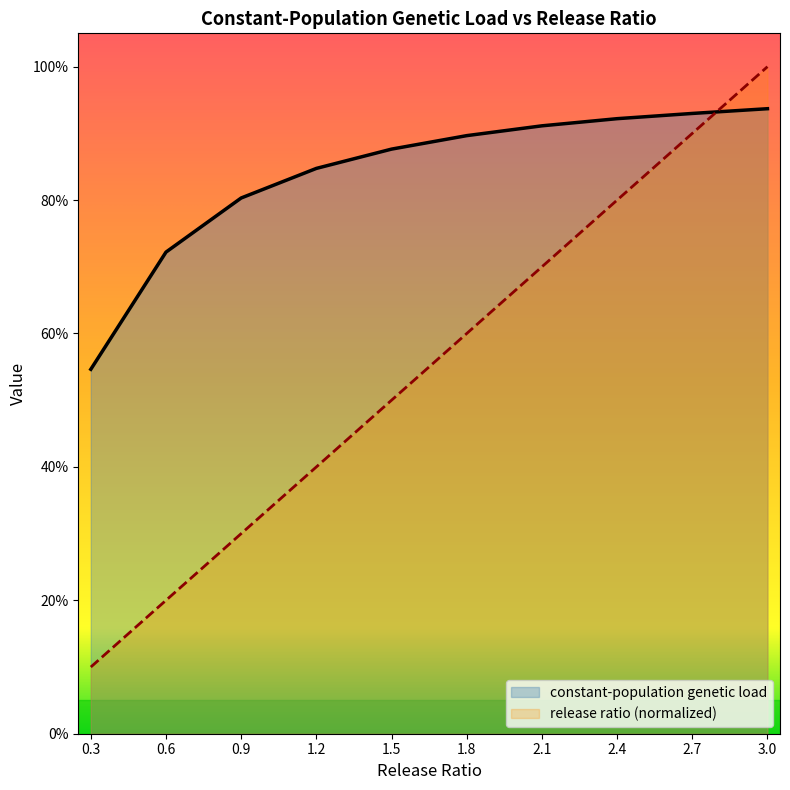

Does the chart display data point markers on the line(s)?

No